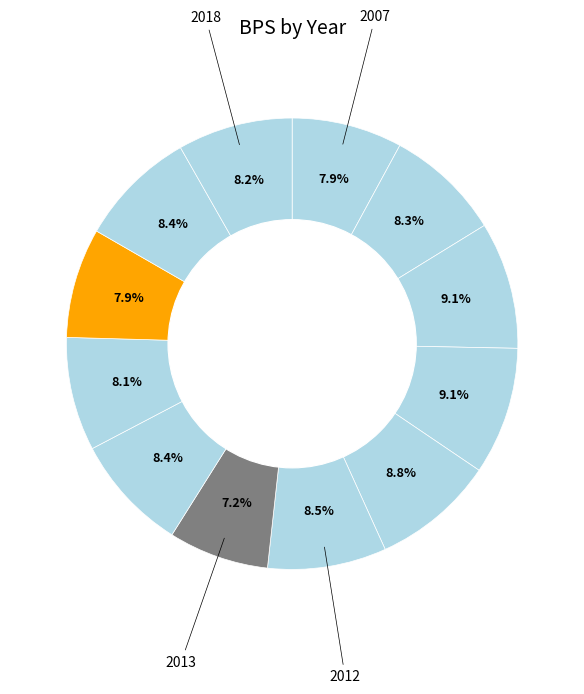

To the nearest percent, what is the difference between the largest and smallest slice percentages?

2%